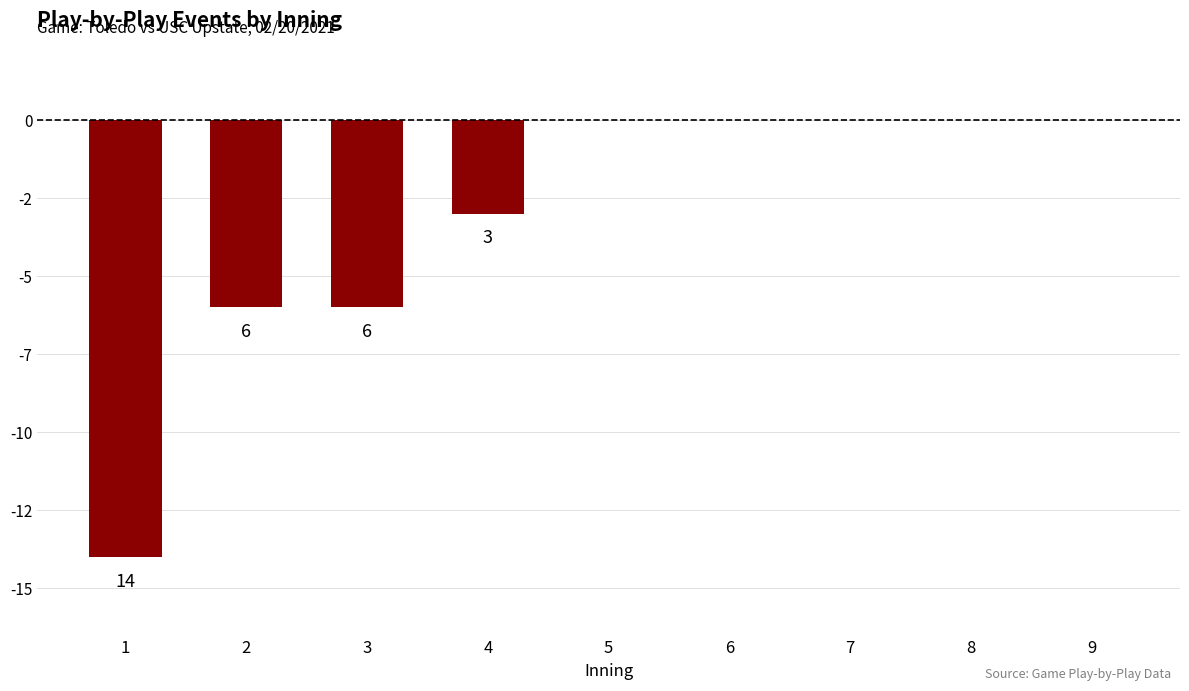

Rank the categories by value from lowest to highest.

1, 2, 3, 4, 5, 6, 7, 8, 9